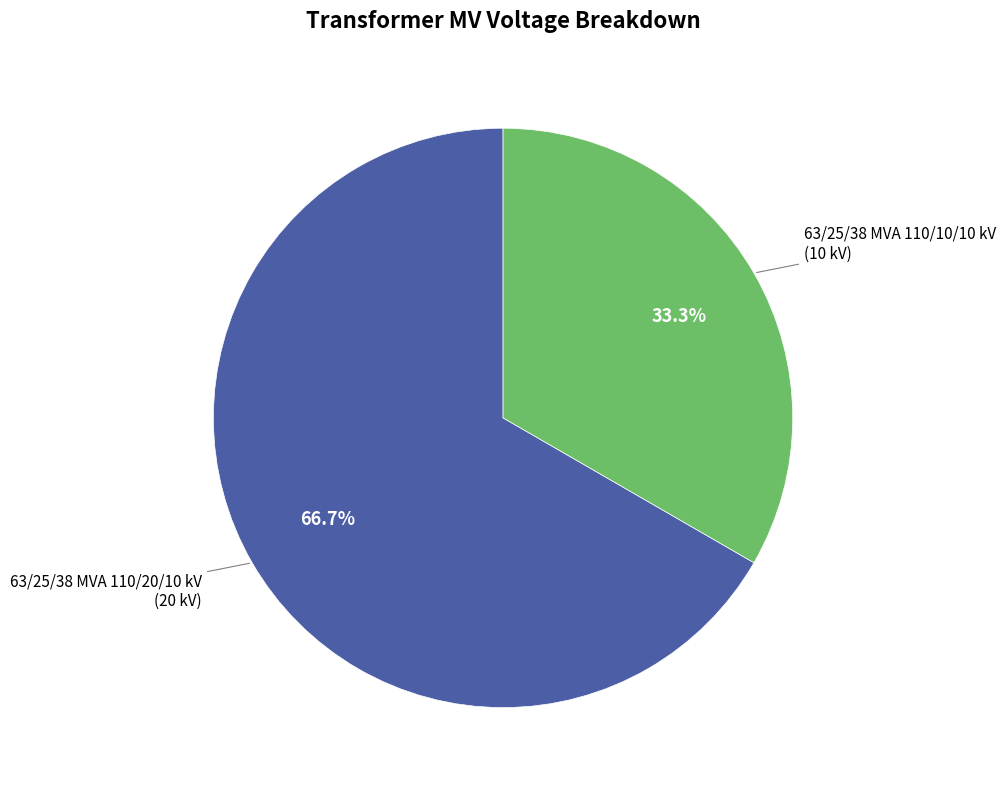

Is there any slice that represents more than half of the pie?

Yes